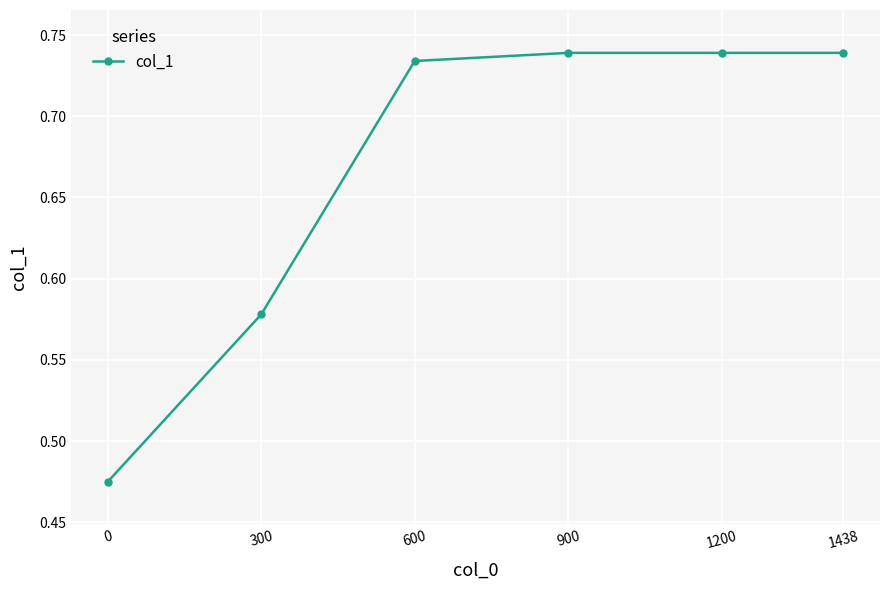

True or false: there are more than 2 points higher than both neighbors.

False